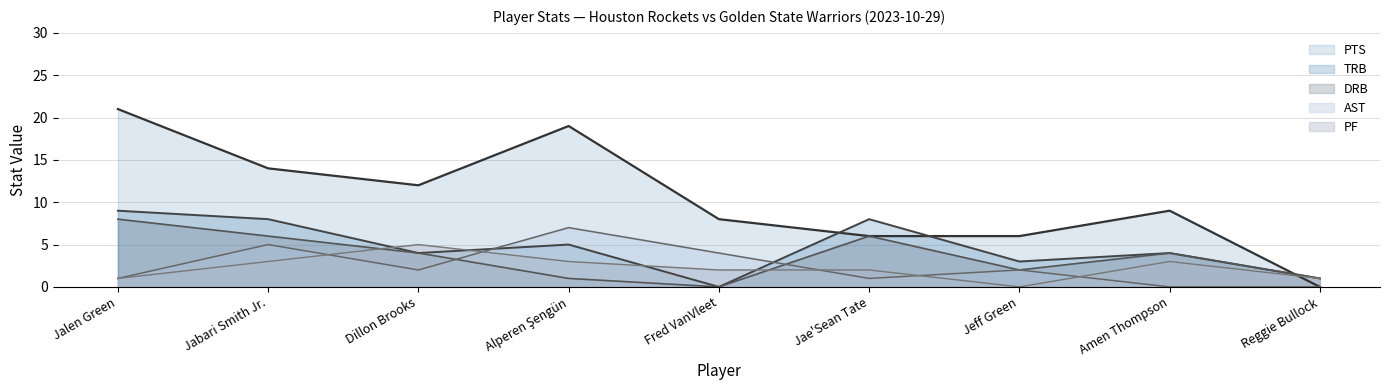

List the labels in order of PF value, largest first.

Dillon Brooks, Jabari Smith Jr., Alperen Şengün, Amen Thompson, Fred VanVleet, Jae'Sean Tate, Jalen Green, Reggie Bullock, Jeff Green